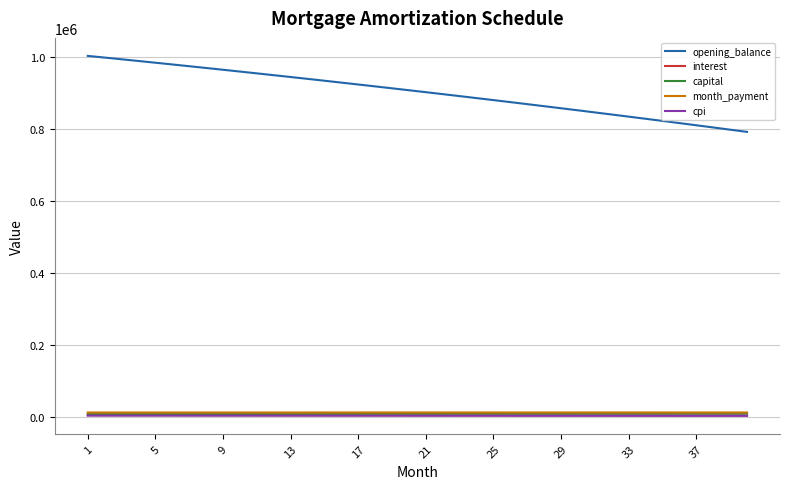

Which series has the largest total across all categories?

opening_balance